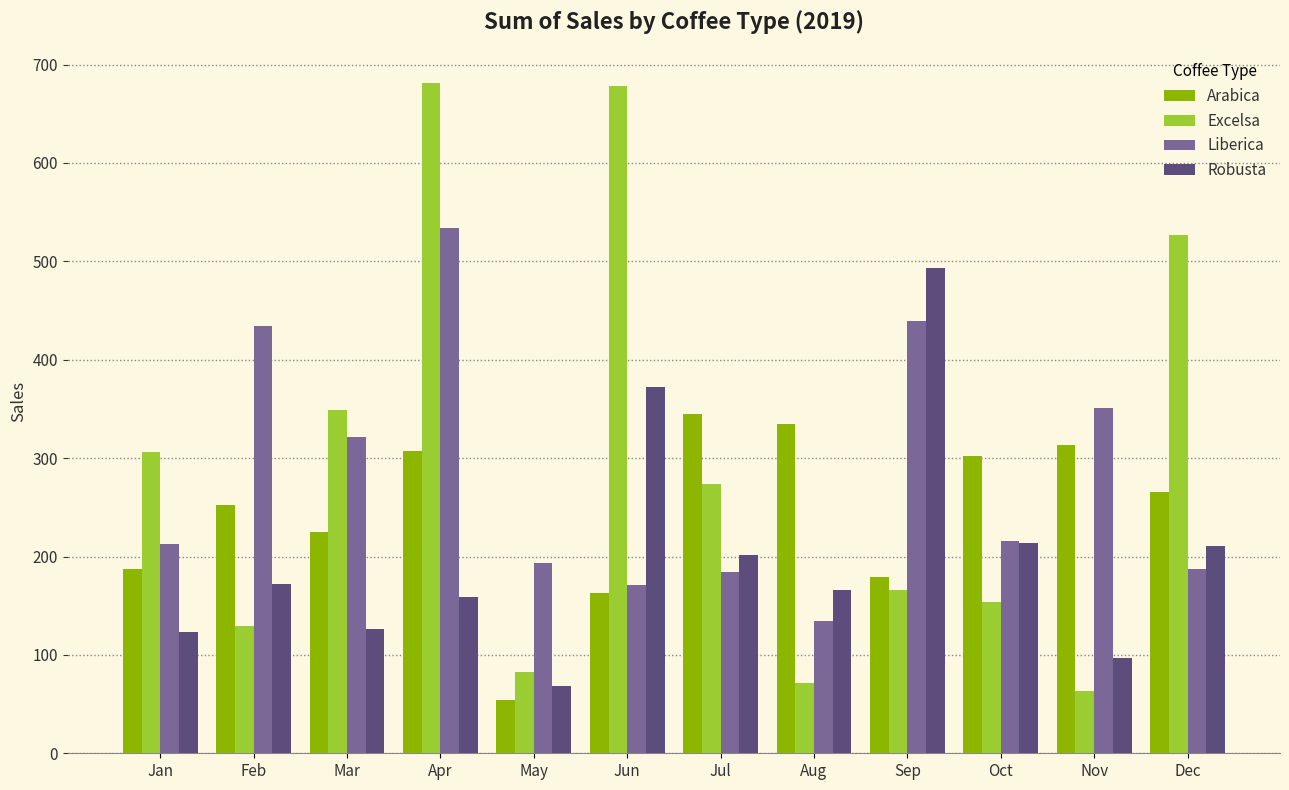

Rank the series by their maximum value, from lowest to highest.

Arabica, Robusta, Liberica, Excelsa